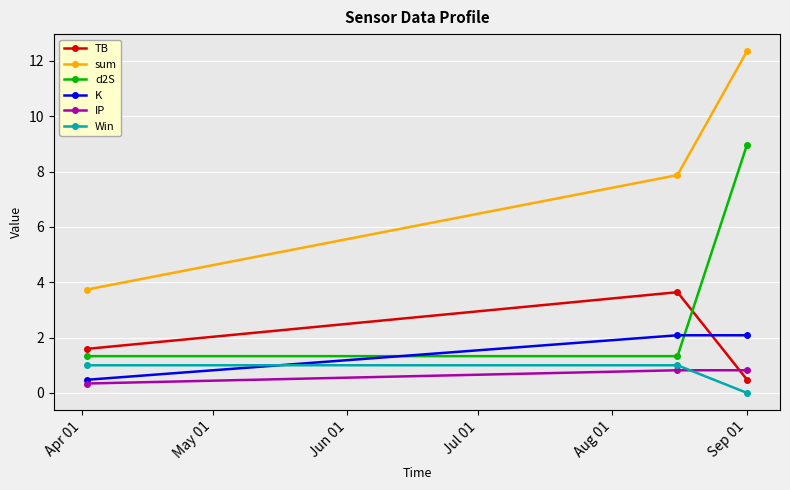

At how many categories does at least one series exceed 6?

2